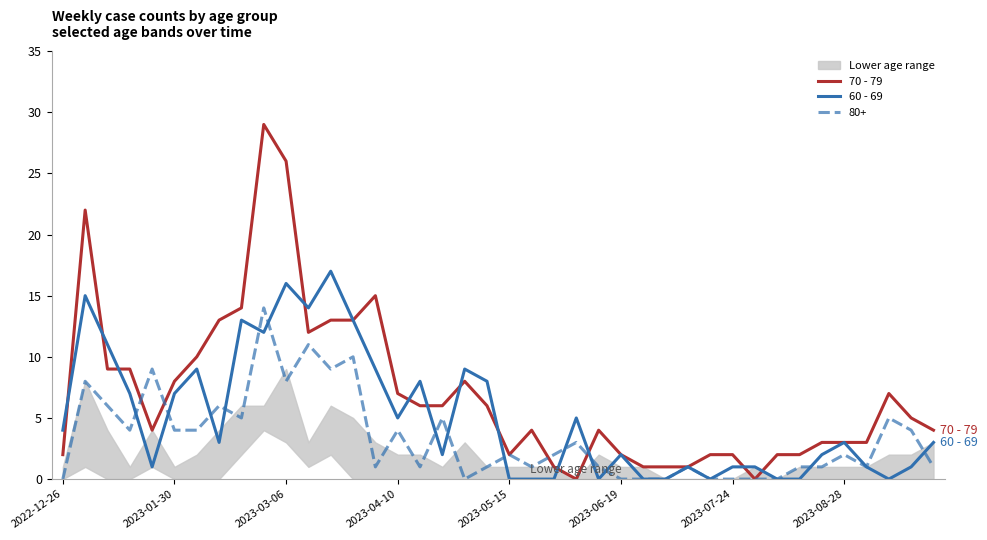

What is the average value of the 70 - 79 series?

7